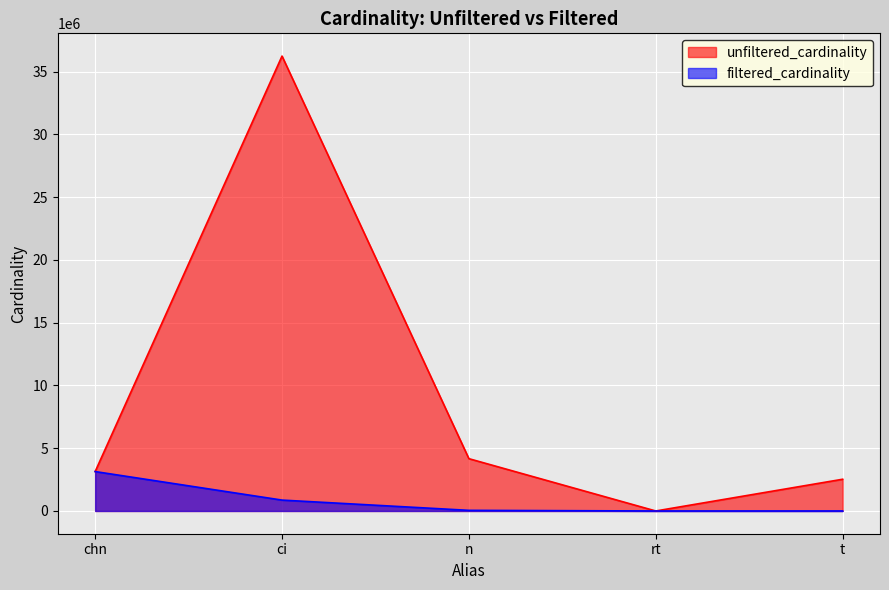

Reading left to right, extract all data points from this chart.

unfiltered_cardinality: 3140339	36244344	4167491	12	2528312
filtered_cardinality: 3140339	867477	50011	1	8